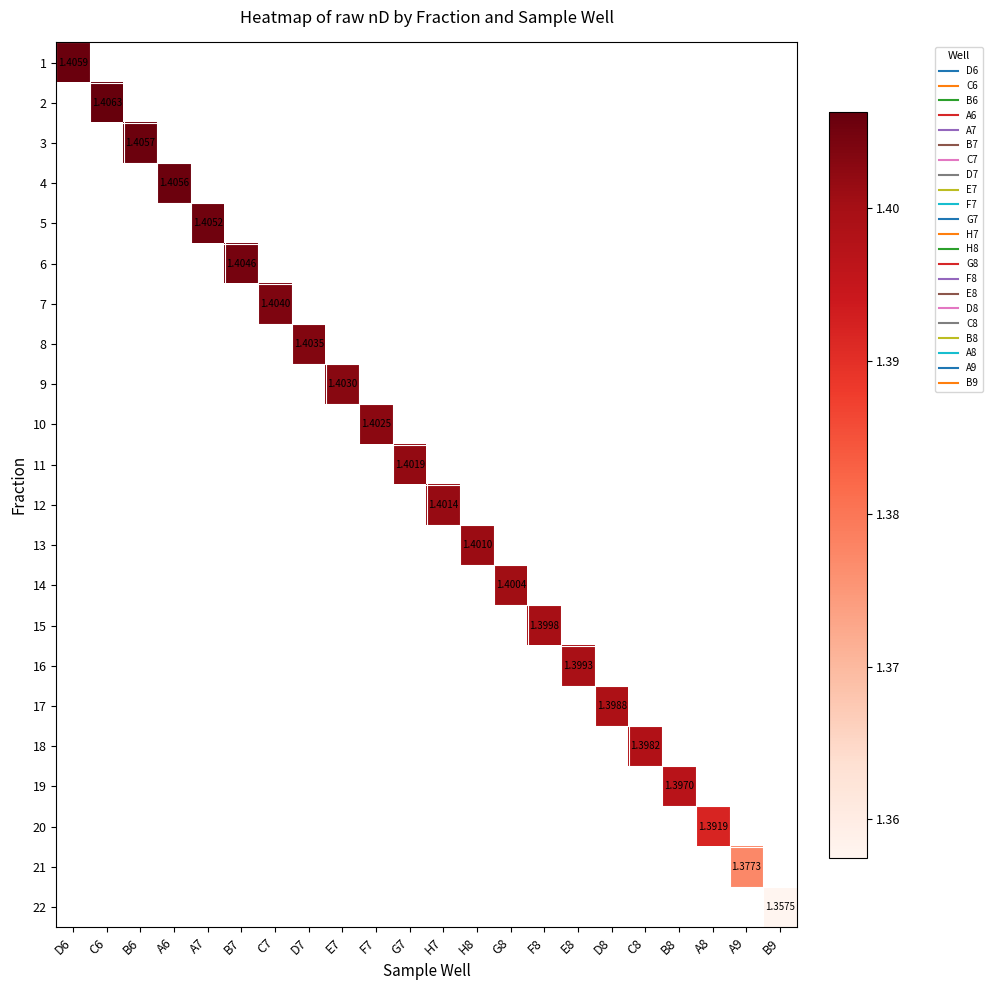

What is the approximate value of 8 at D7?

1.4